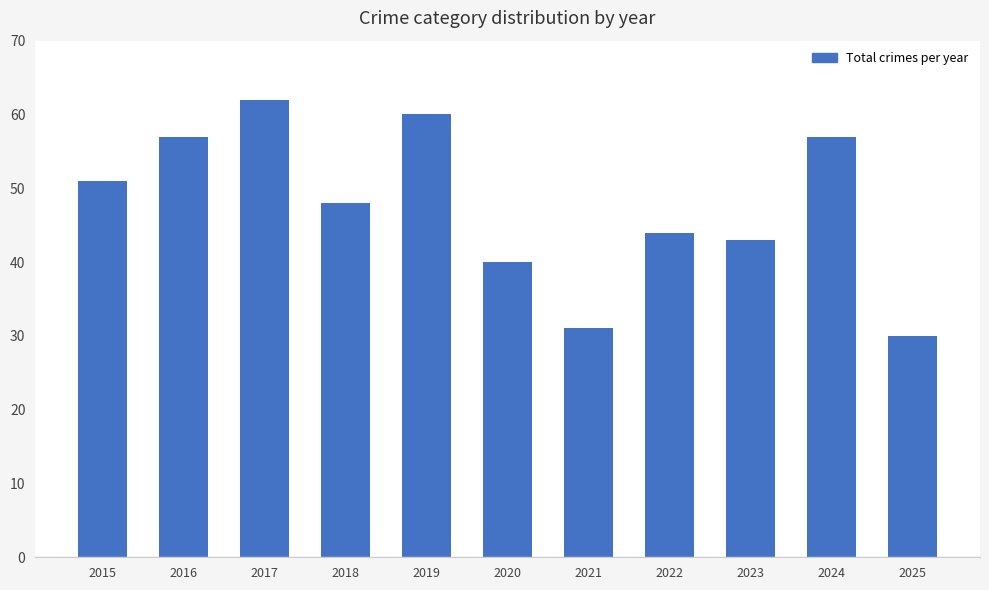

At which category does the chart reach its minimum across all series?

2025